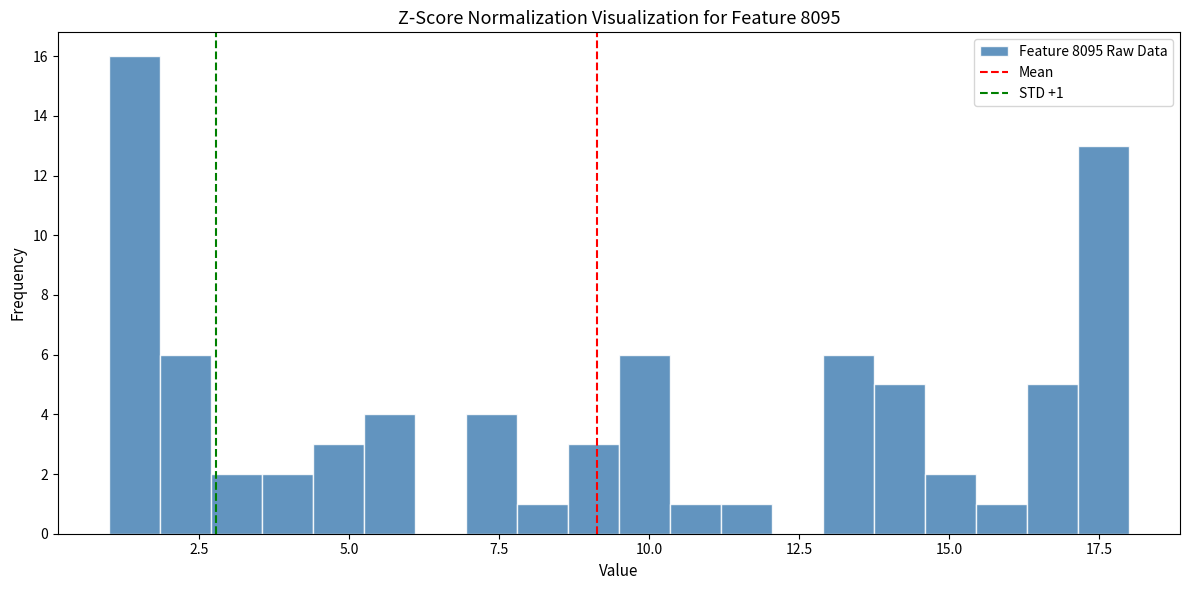

Read against the x-axis, roughly where is the centre of the tallest bar?

1.5